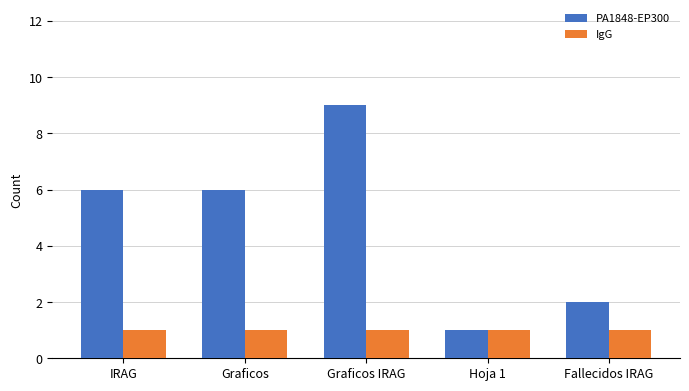

Reading left to right, transcribe all the data shown in this chart.

PA1848-EP300: IRAG=6	Graficos=6	Graficos IRAG=9	Hoja 1=1	Fallecidos IRAG=2
IgG: IRAG=1	Graficos=1	Graficos IRAG=1	Hoja 1=1	Fallecidos IRAG=1